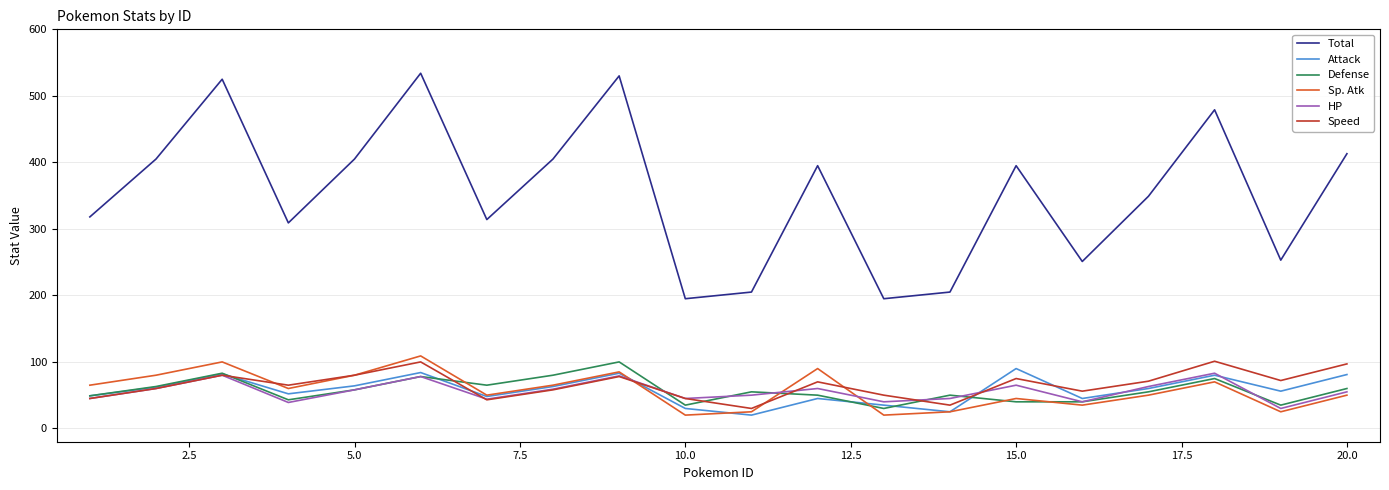

Is this an area chart (filled region under the line)?

No